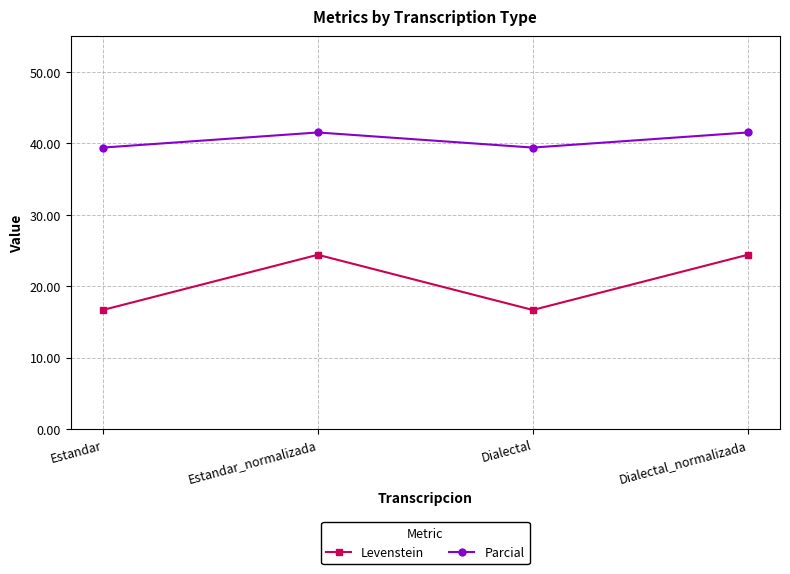

How many interior local valleys does the Parcial series have?

1